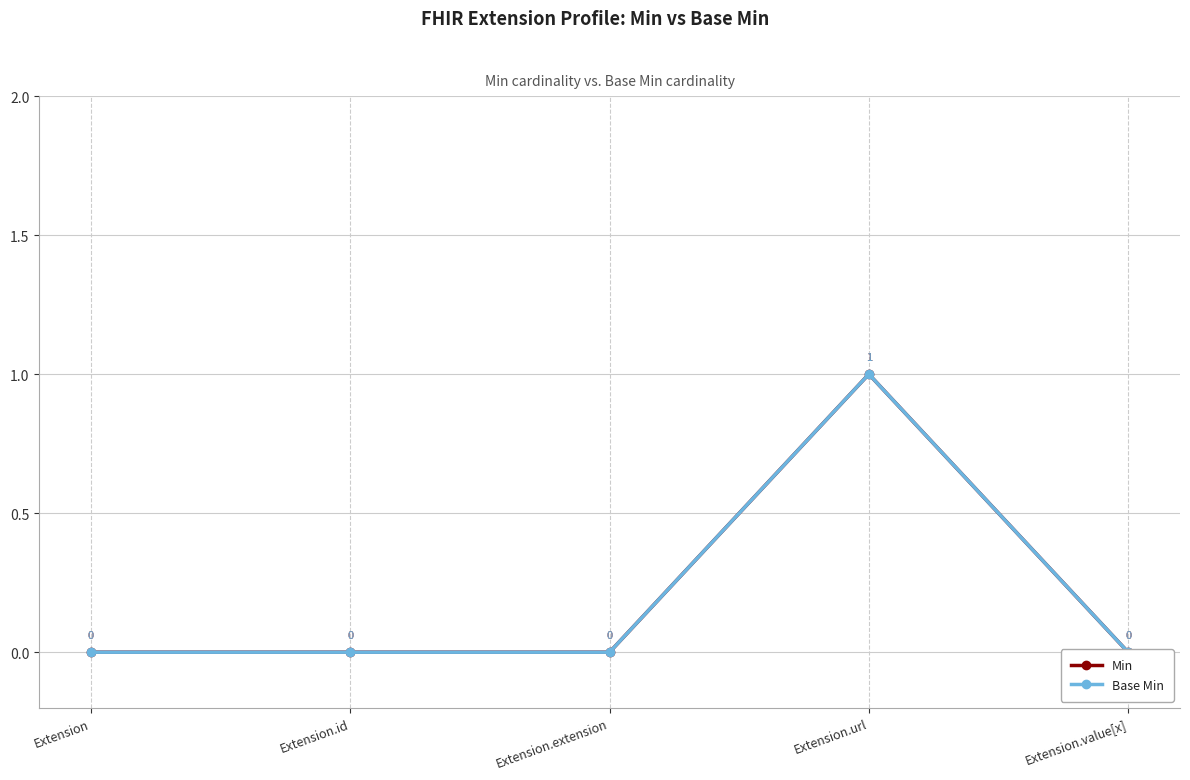

Rank the series at Extension from highest to lowest value.

Min, Base Min